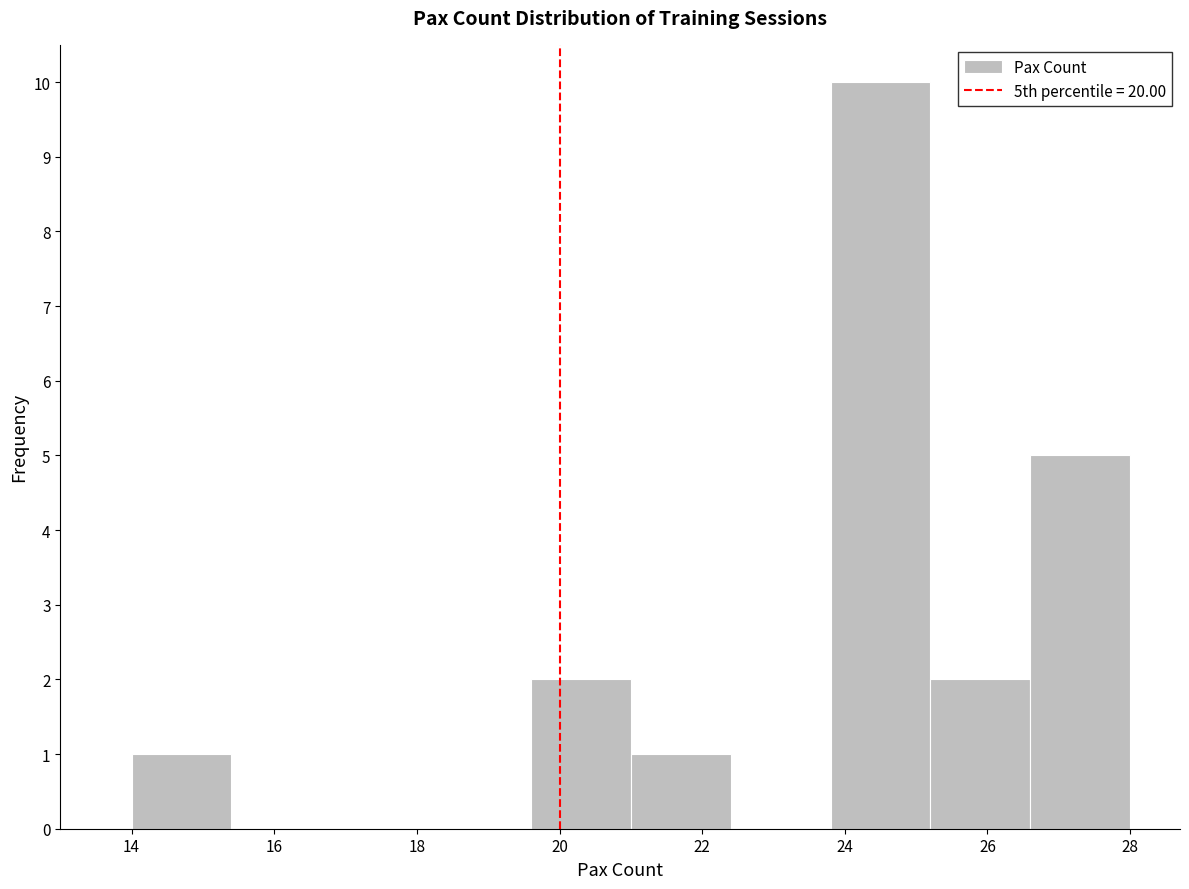

Over which range of the x-axis is the bar tallest?

23.8 to 25.2